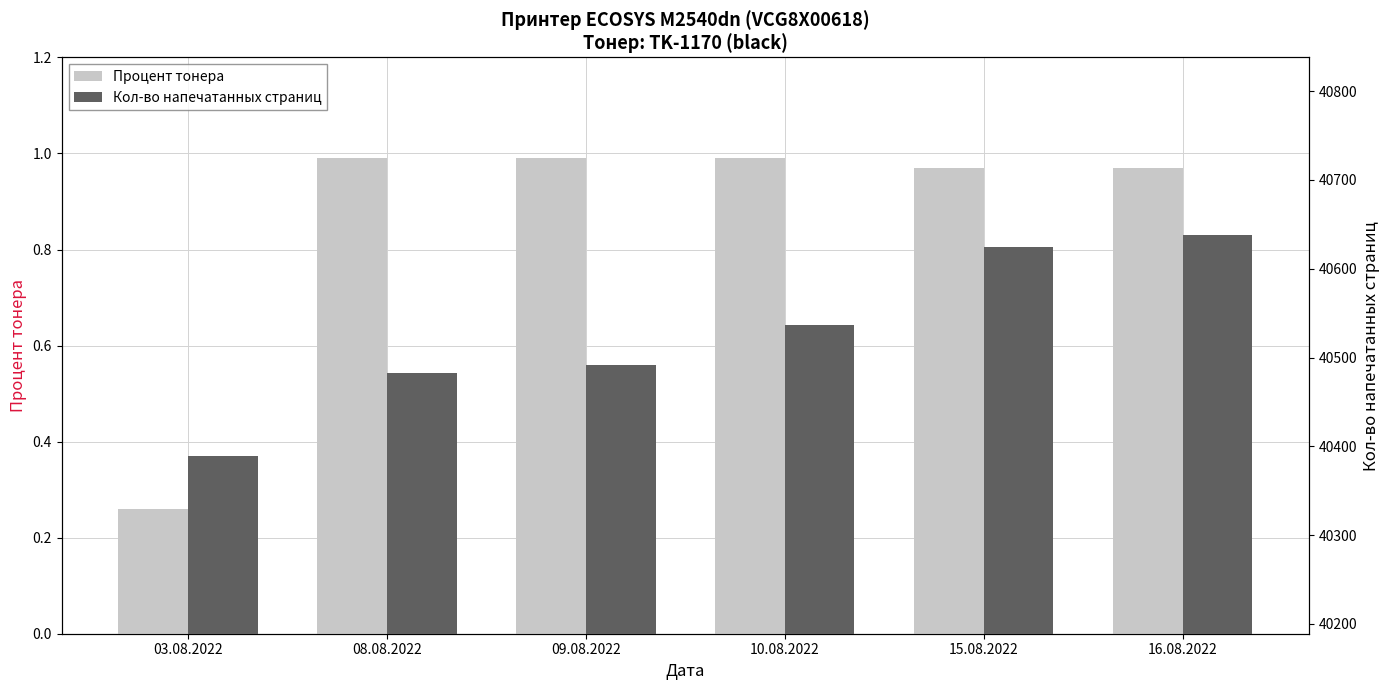

Where does the Кол-во напечатанных страниц series first go above 40537?

15.08.2022